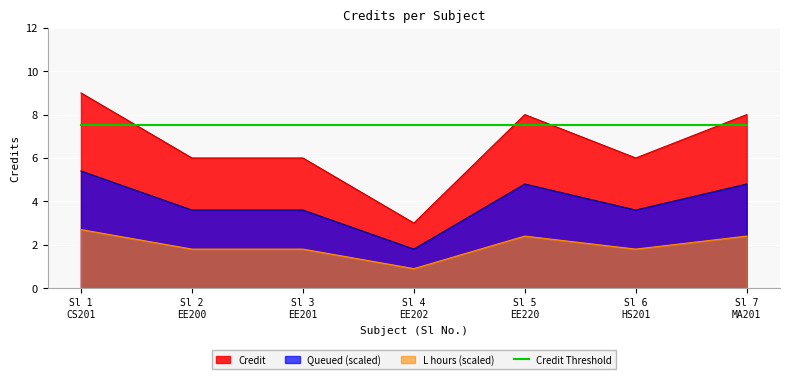

How many interior local valleys (lower than both neighbors) does the data have?

2